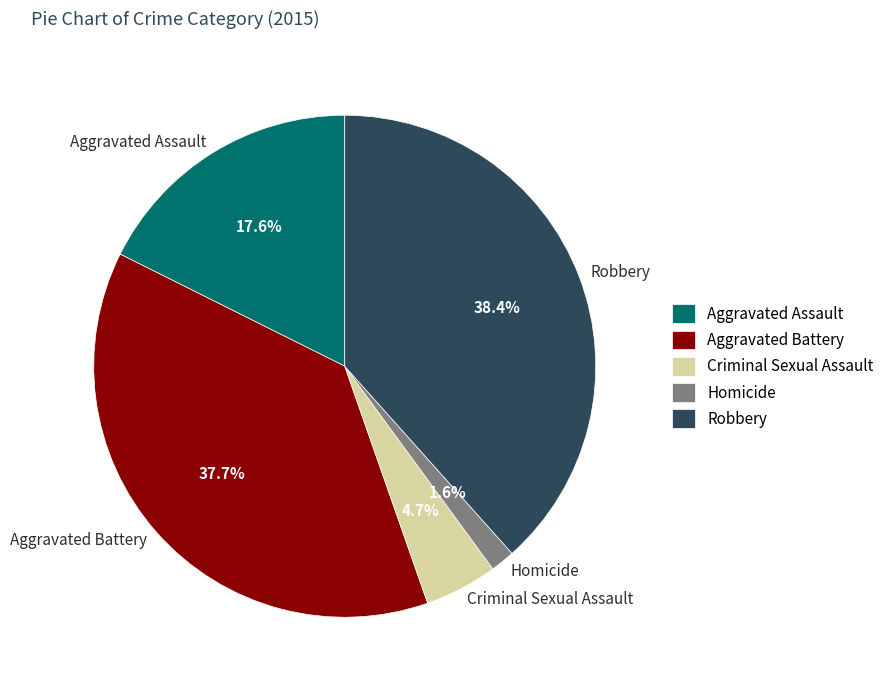

What percentage do Criminal Sexual Assault and Aggravated Assault together represent?

22.3%